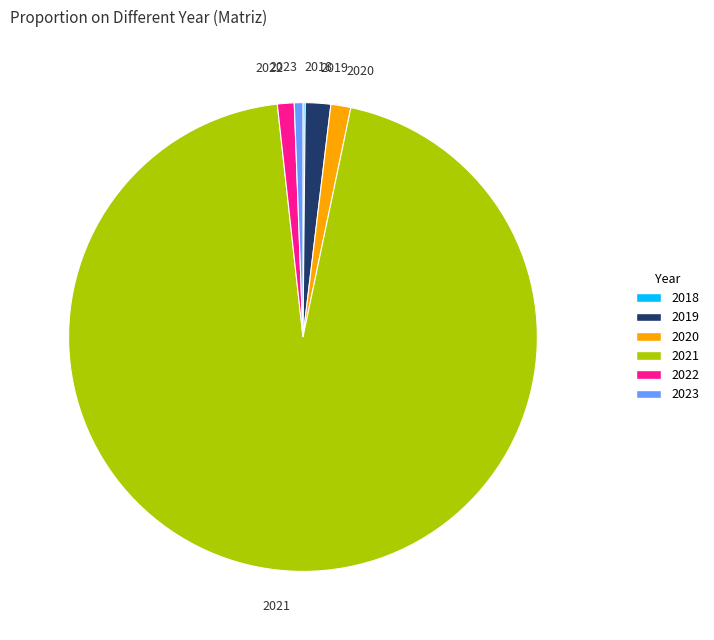

Does any single category account for the majority?

Yes